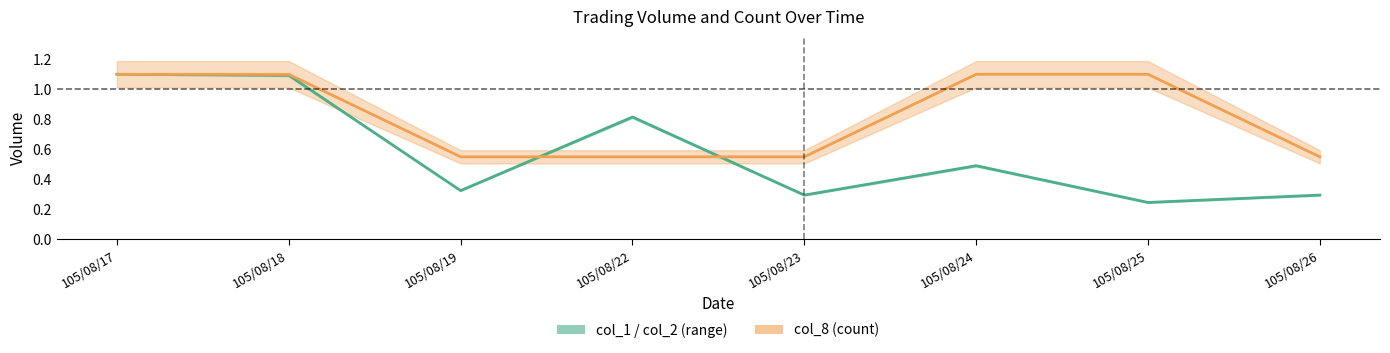

At how many categories does at least one series exceed 0?

8